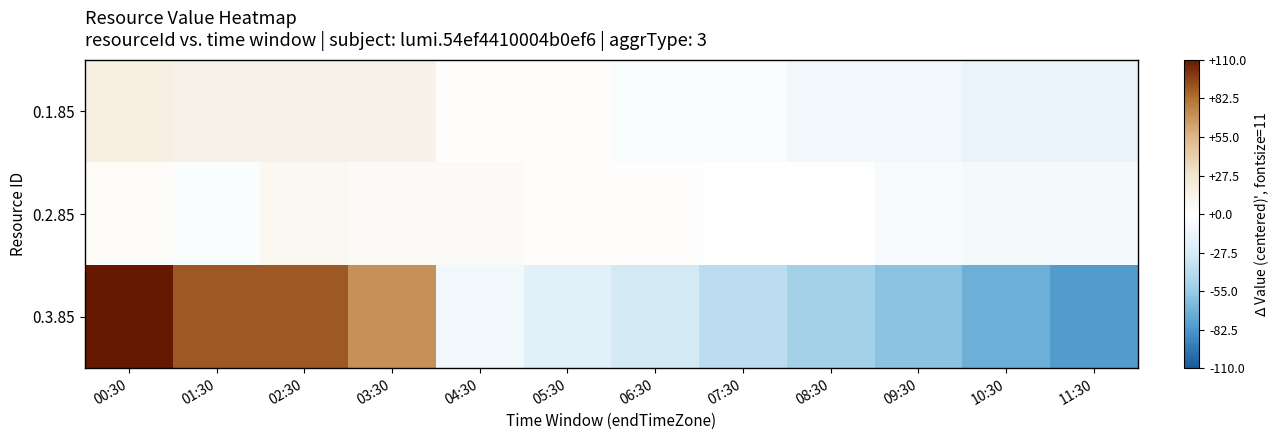

Reading right to left, extract all data points from this chart.

0.1.85: 11:30=-16.2	10:30=-16.2	09:30=-10.2	08:30=-10.2	07:30=-4.2	06:30=-4.2	05:30=1.8	04:30=1.8	03:30=13.8	02:30=13.8	01:30=13.8	00:30=16.8
0.2.85: 11:30=-7.6	10:30=-7.6	09:30=-5.6	08:30=-0.6	07:30=-0.6	06:30=2.4	05:30=2.4	04:30=4.4	03:30=4.4	02:30=7.4	01:30=-2.6	00:30=3.4
0.3.85: 11:30=-80.0	10:30=-70.0	09:30=-60.0	08:30=-50.0	07:30=-40.0	06:30=-30.0	05:30=-20.0	04:30=-10.0	03:30=70.0	02:30=90.0	01:30=90.0	00:30=110.0